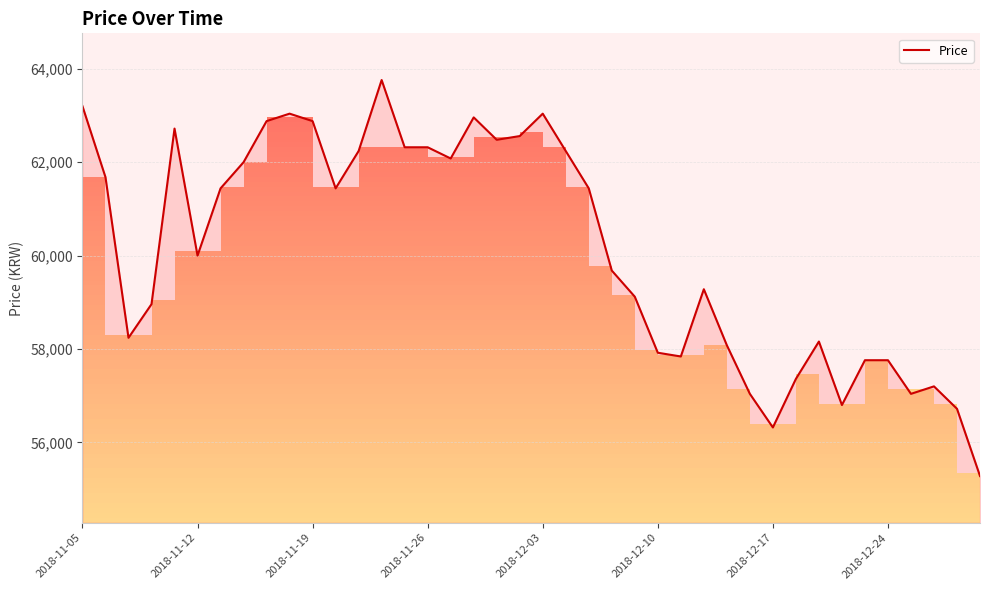

The value of Price at 2018-12-24 is 57760. True or false?

True